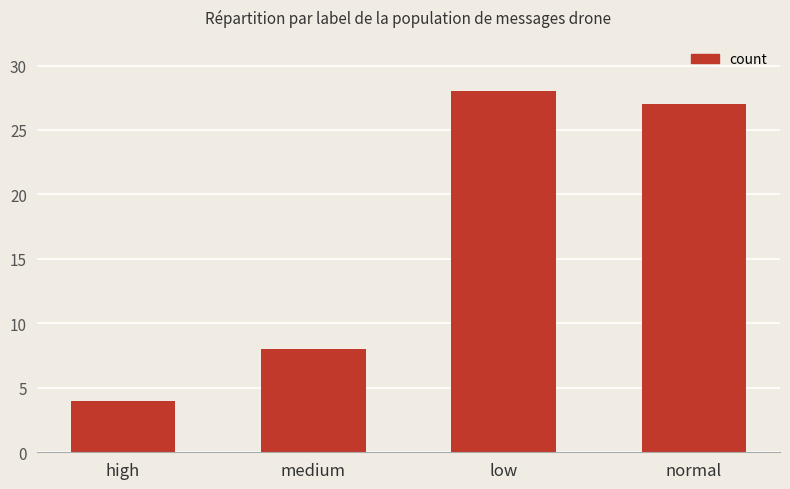

Count the number of categories in the chart.

4